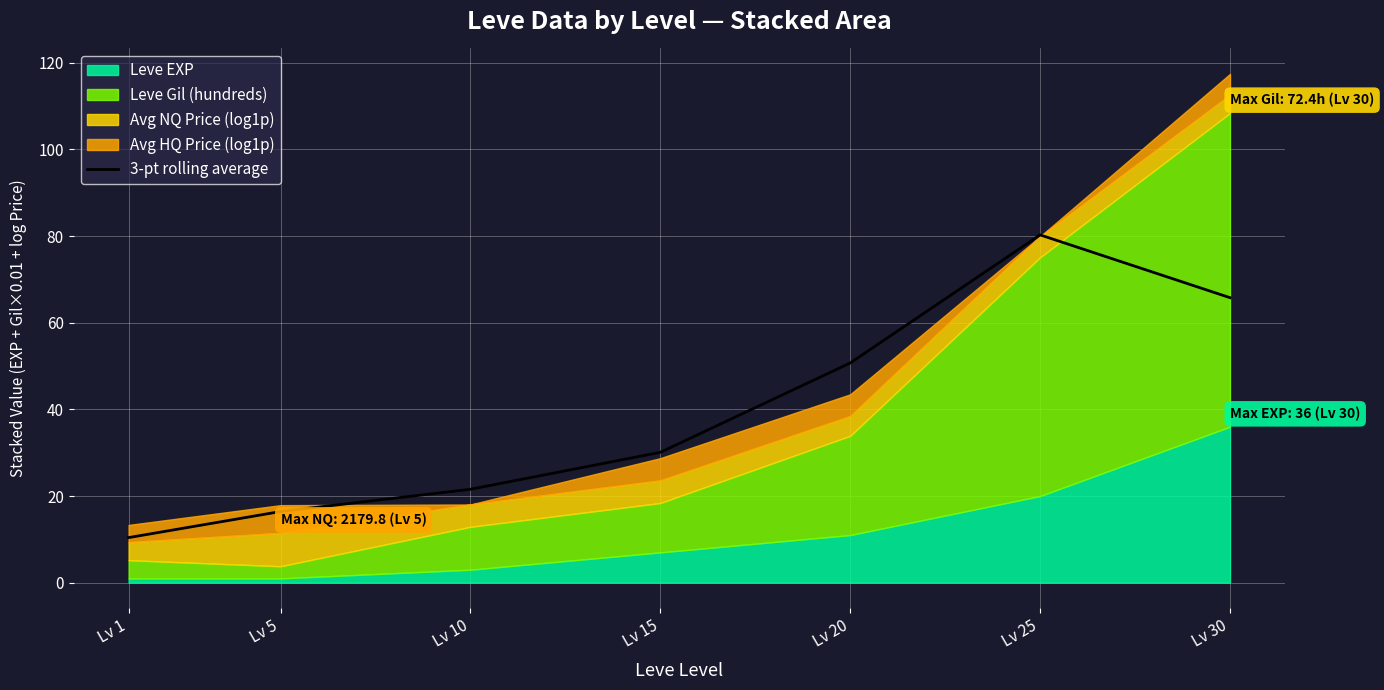

Rank the categories by 3-pt rolling average value from lowest to highest.

Lv 1, Lv 5, Lv 10, Lv 15, Lv 20, Lv 30, Lv 25